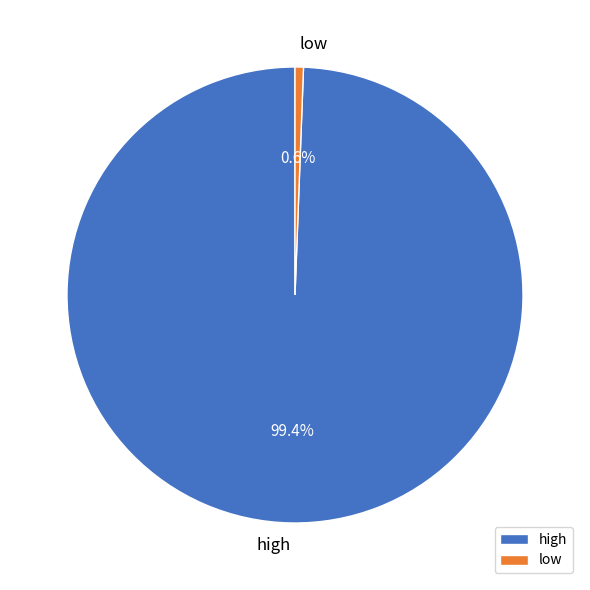

Which has a higher value, high or low?

high